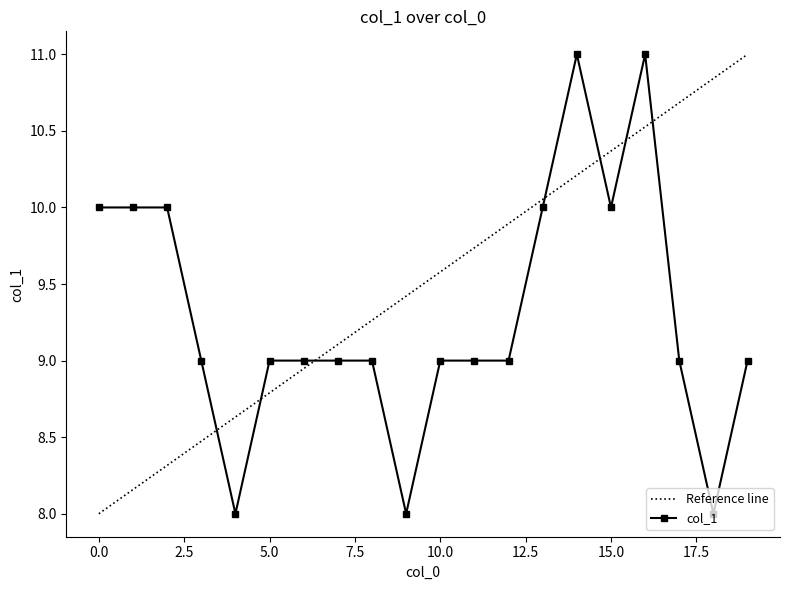

How many interior local valleys (lower than both neighbors) does the data have?

4